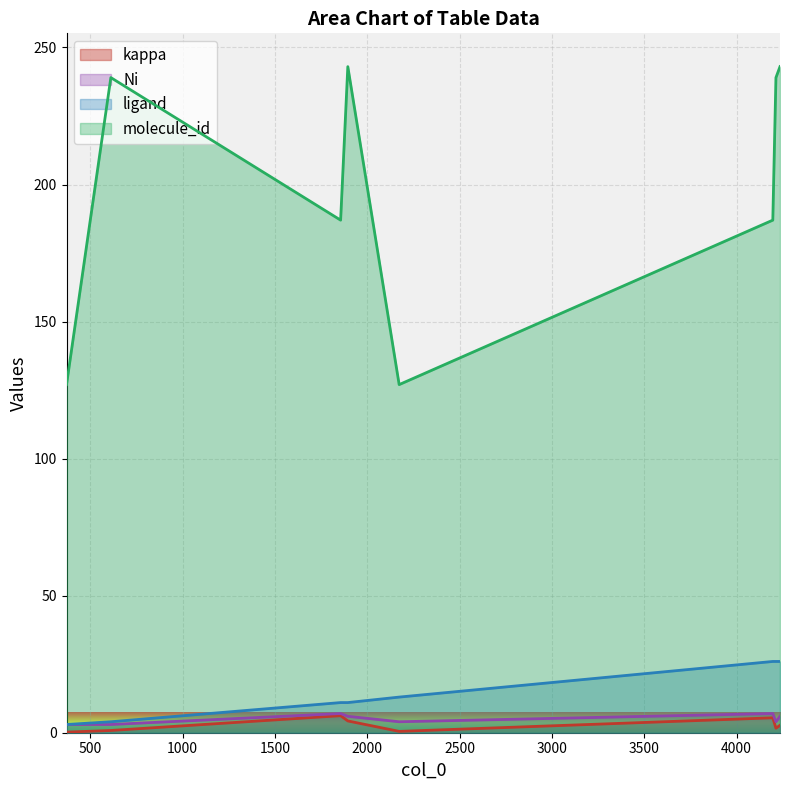

List the labels in order of kappa value, smallest first.

372, 2173, 612, 4213, 4235, 1895, 4196, 1856